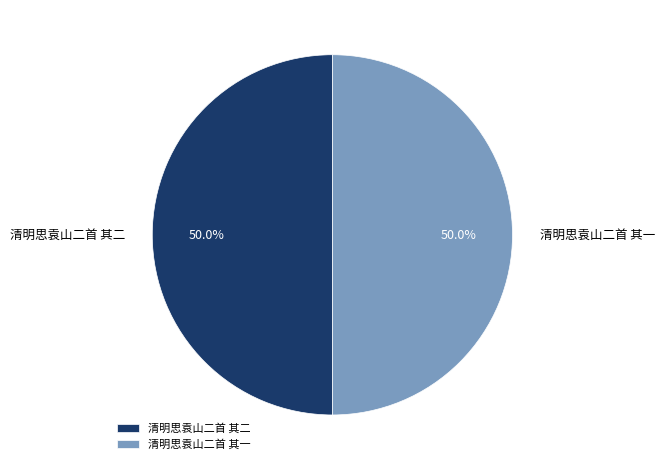

What is the ratio of the value at 清明思袁山二首 其一 to the value at 清明思袁山二首 其二?

1.0